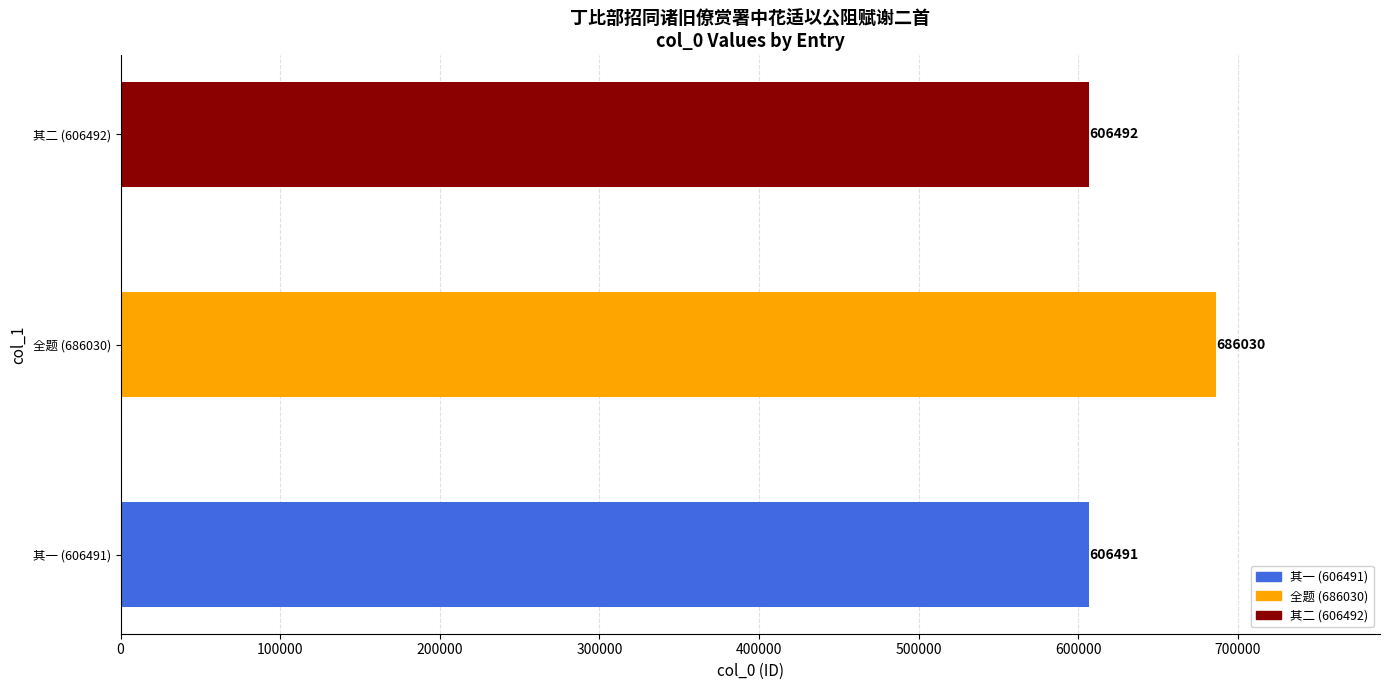

The chart shows a value of 606492 at 其二 (606492). True or false?

True